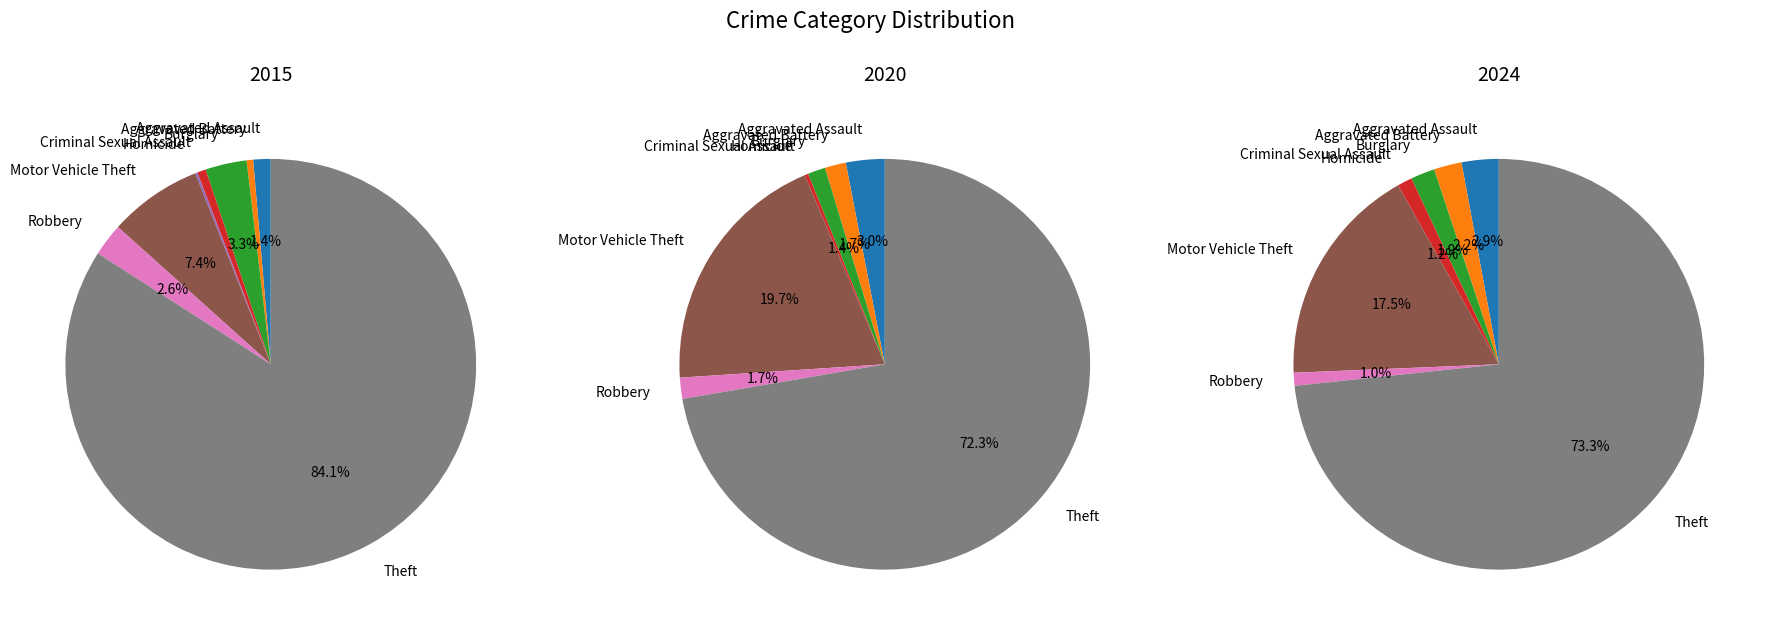

To the nearest percent, what percentage of the pie is Aggravated Battery?

1%